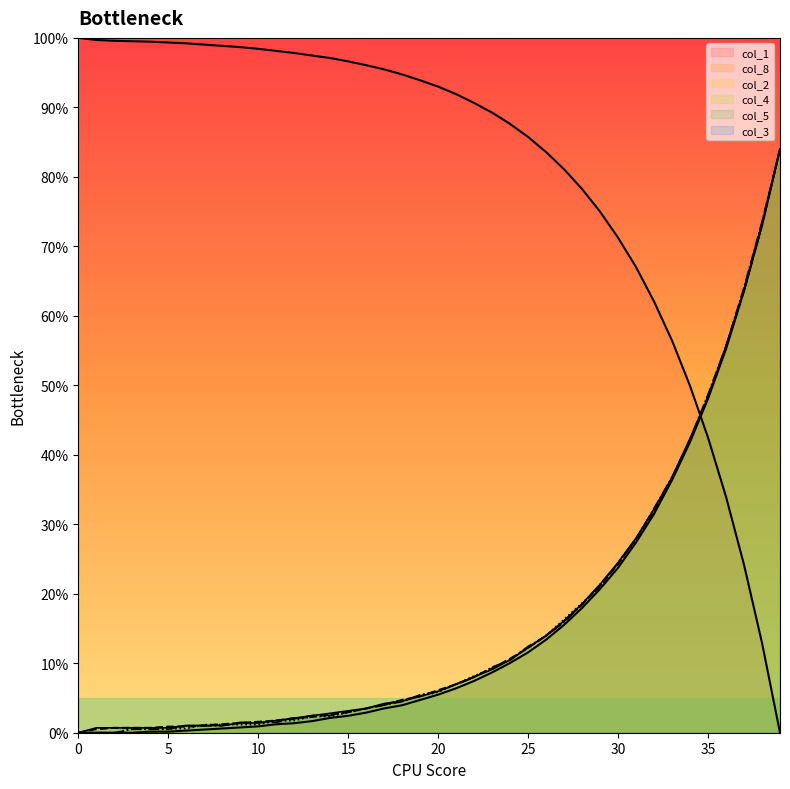

Is the value of col_8 at 10 greater than the value of col_4 at 35?

No